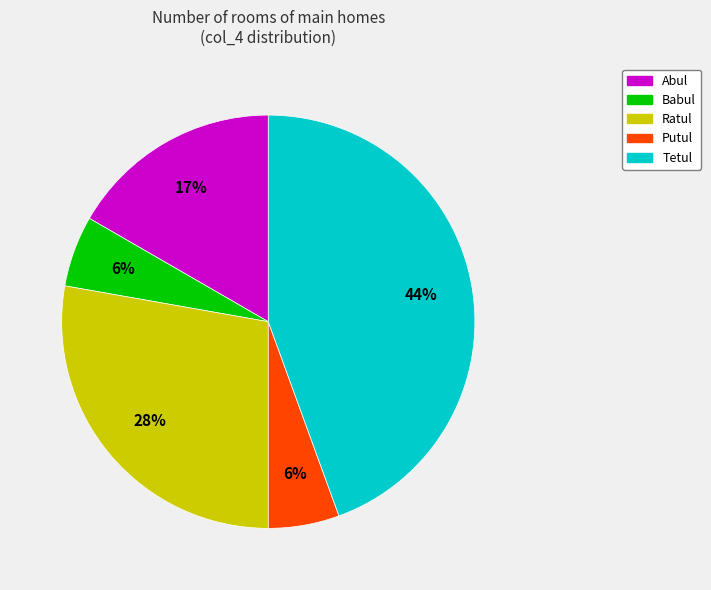

Does any single category account for the majority?

No